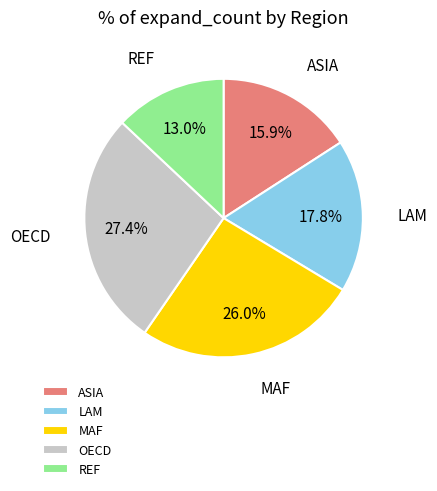

Combined, do LAM and OECD account for over 50%?

No